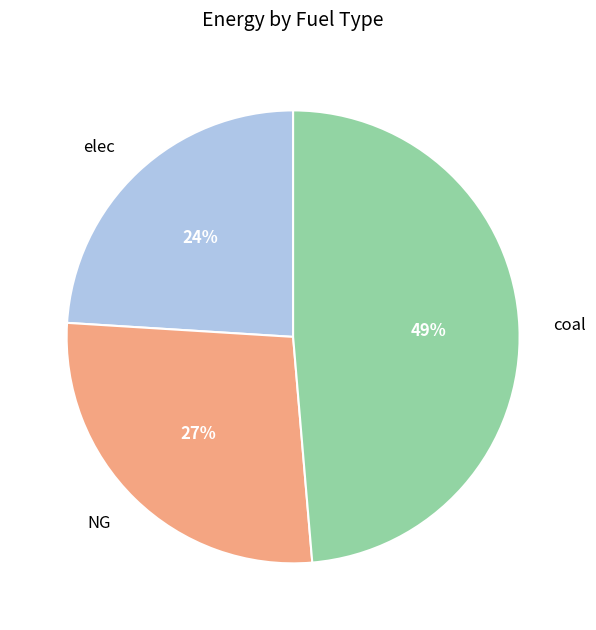

How many segments does this pie chart have?

3